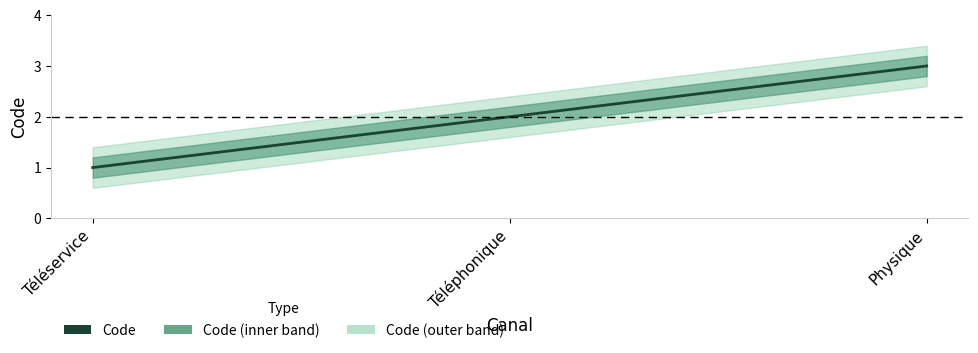

What is the ratio of the value at Téléservice to the value at Téléphonique?

0.5